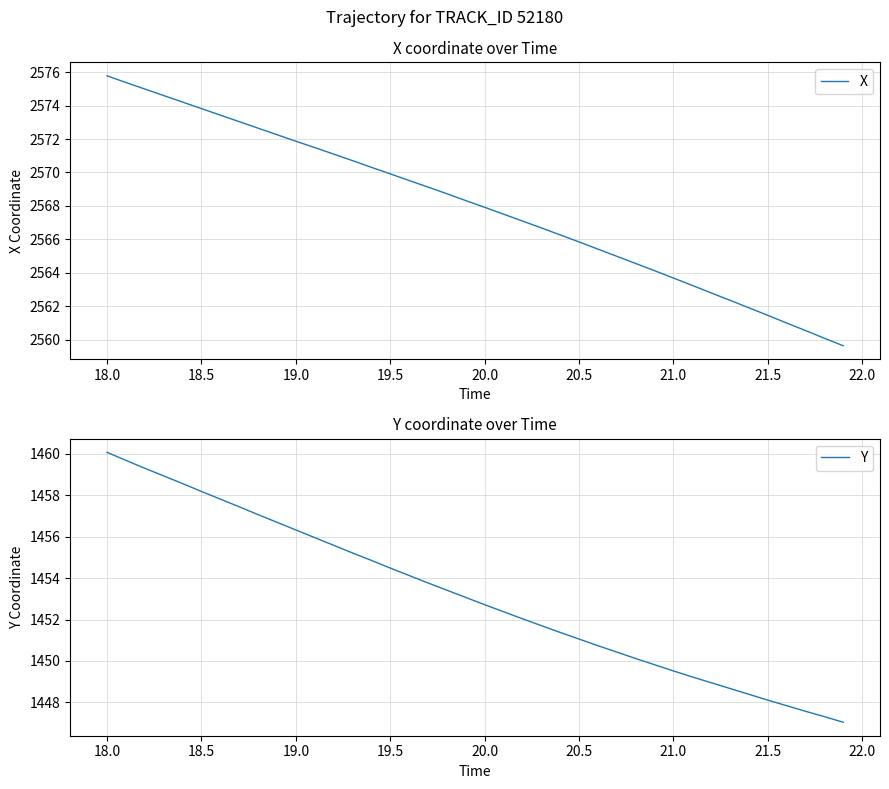

What is the difference between the second highest and second lowest values in the Y series?

12.4